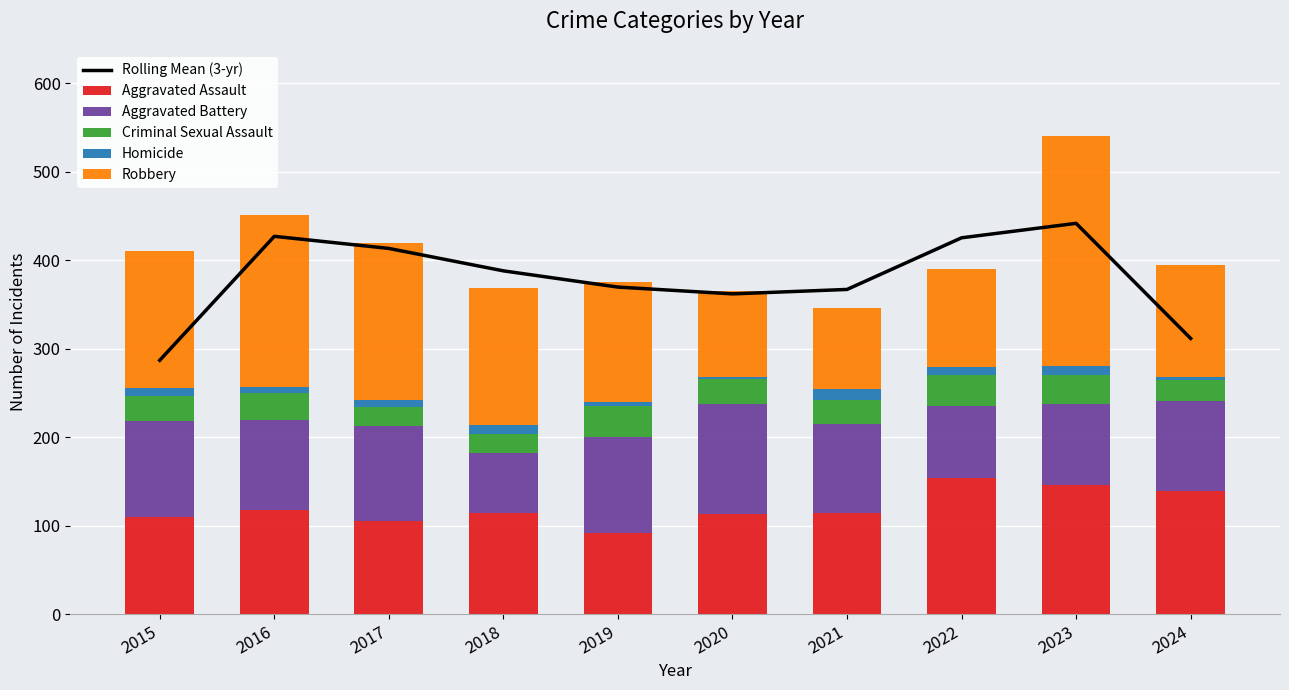

List the series in order of their peak value, highest first.

Rolling Mean (3-yr), Robbery, Aggravated Assault, Aggravated Battery, Criminal Sexual Assault, Homicide